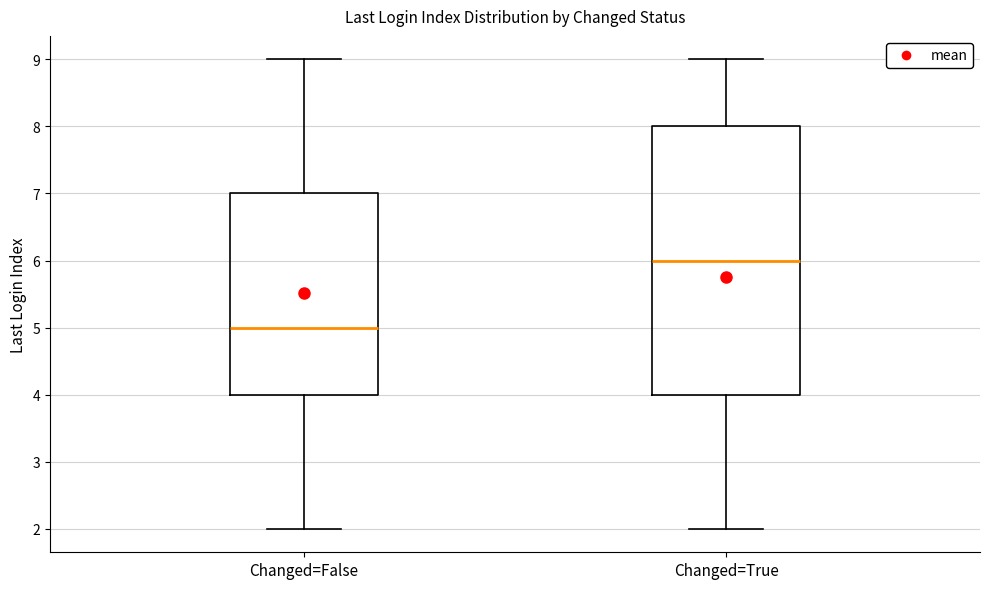

Reading left to right, read every box against the y-axis: the position of its median line, the range the box covers, and the ends of its whiskers. The values are not printed on the chart, so give them approximately, as read against the axis.

Changed=False: median 5, box 4 to 7, whiskers 2 to 9
Changed=True: median 6, box 4 to 8, whiskers 2 to 9